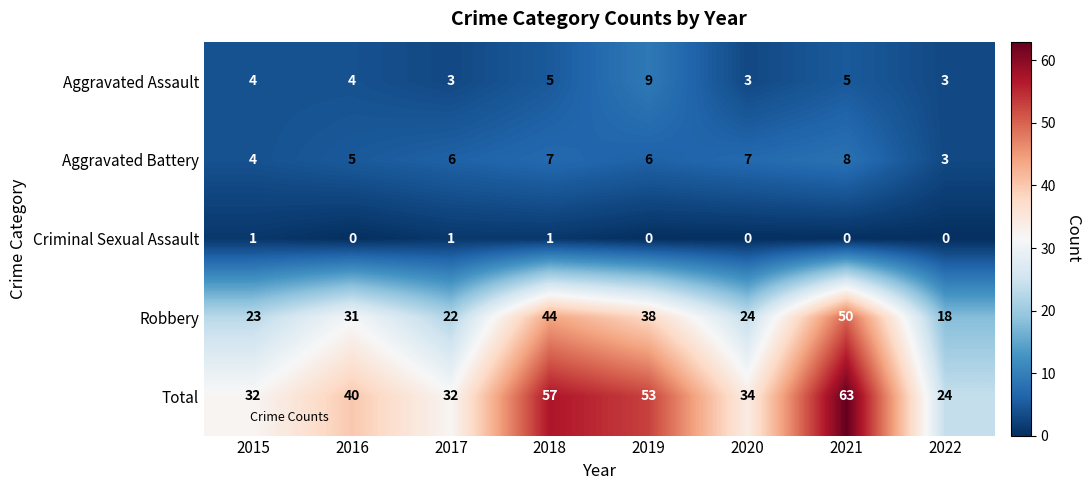

What is the sum of all Aggravated Battery values?

46